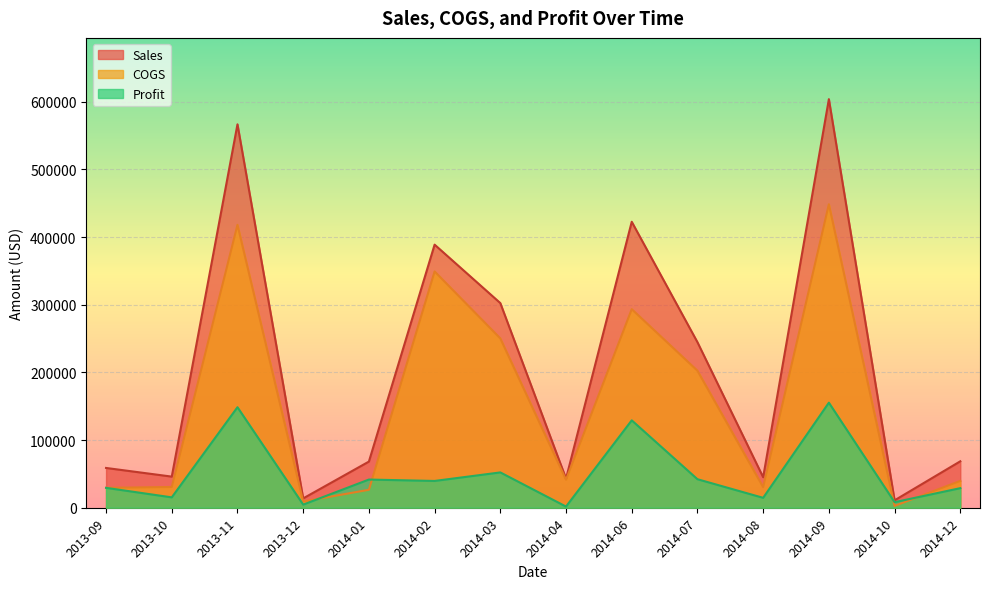

Count the number of categories in the chart.

14